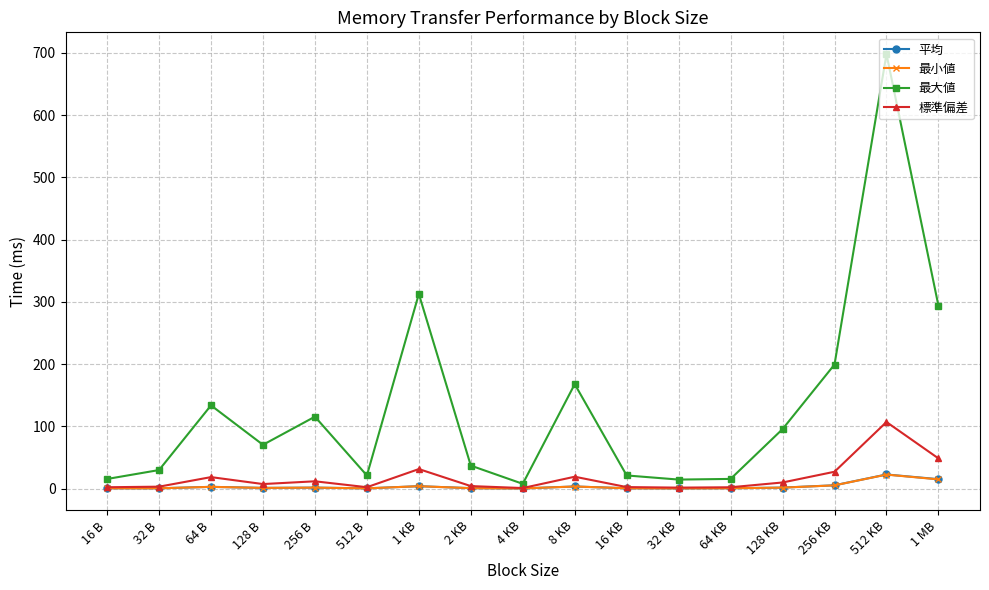

Does the chart have visible grid lines?

Yes